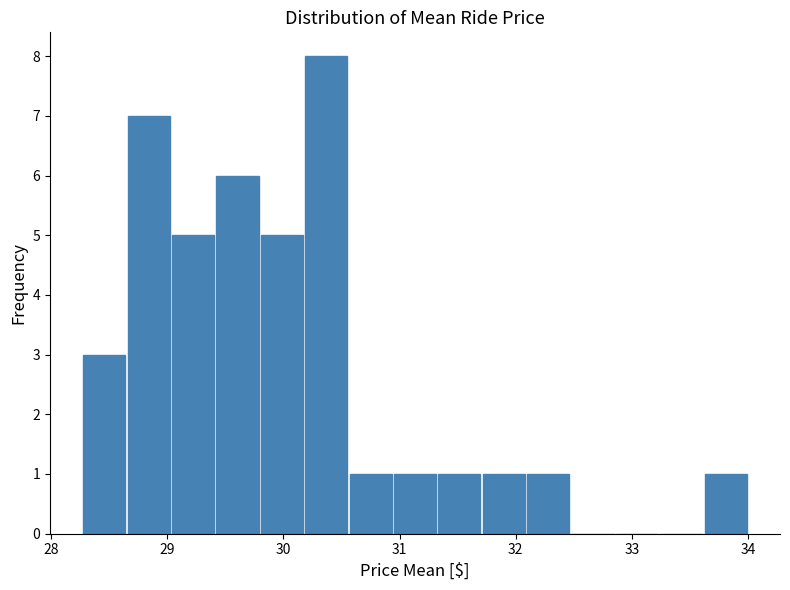

Around what value on the x-axis is the tallest bar? Give the approximate position of its centre, as read against the axis.

30.4